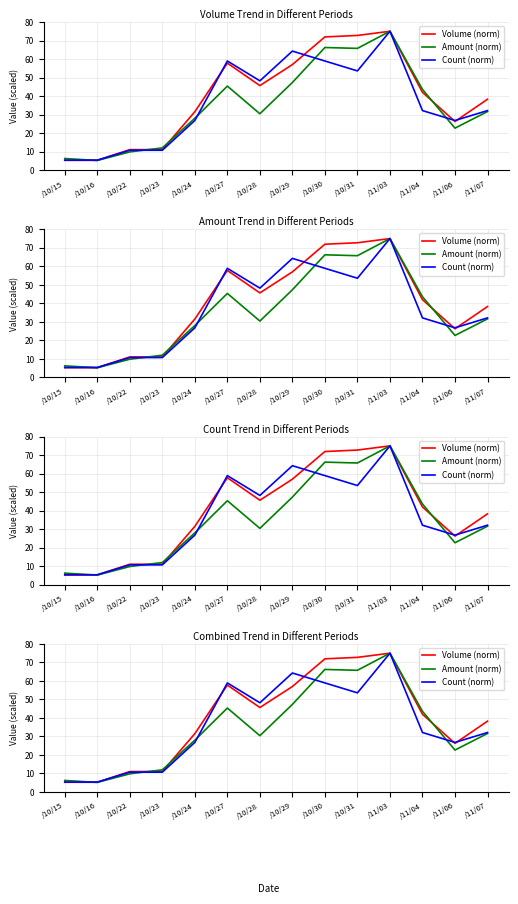

Reading right to left, extract all data points from this chart.

Volume (norm): /11/07=38.3	/11/06=26.3	/11/04=42.0	/11/03=75.0	/10/31=72.7	/10/30=71.9	/10/29=57.0	/10/28=45.6	/10/27=57.8	/10/24=31.5	/10/23=11.1	/10/22=11.1	/10/16=5.3	/10/15=5.3
Amount (norm): /11/07=31.6	/11/06=22.7	/11/04=43.6	/11/03=75.0	/10/31=65.7	/10/30=66.2	/10/29=47.3	/10/28=30.4	/10/27=45.4	/10/24=28.0	/10/23=12.0	/10/22=9.8	/10/16=5.2	/10/15=6.2
Count (norm): /11/07=32.1	/11/06=26.8	/11/04=32.1	/11/03=75.0	/10/31=53.6	/10/30=58.9	/10/29=64.3	/10/28=48.2	/10/27=58.9	/10/24=26.8	/10/23=10.7	/10/22=10.7	/10/16=5.4	/10/15=5.4